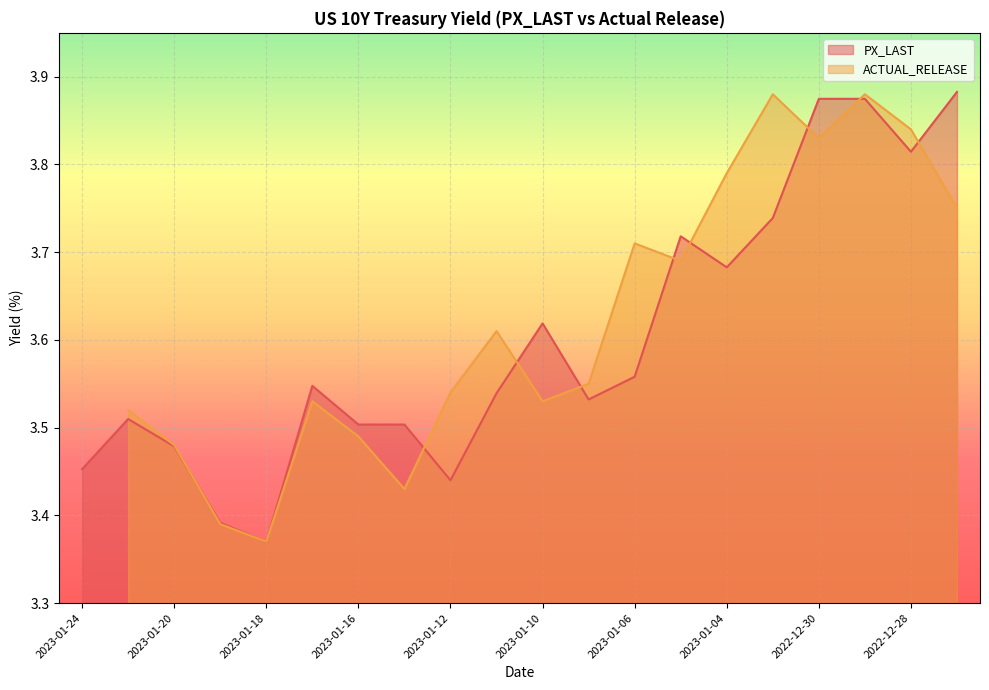

What is the maximum value shown in the chart?

3.9